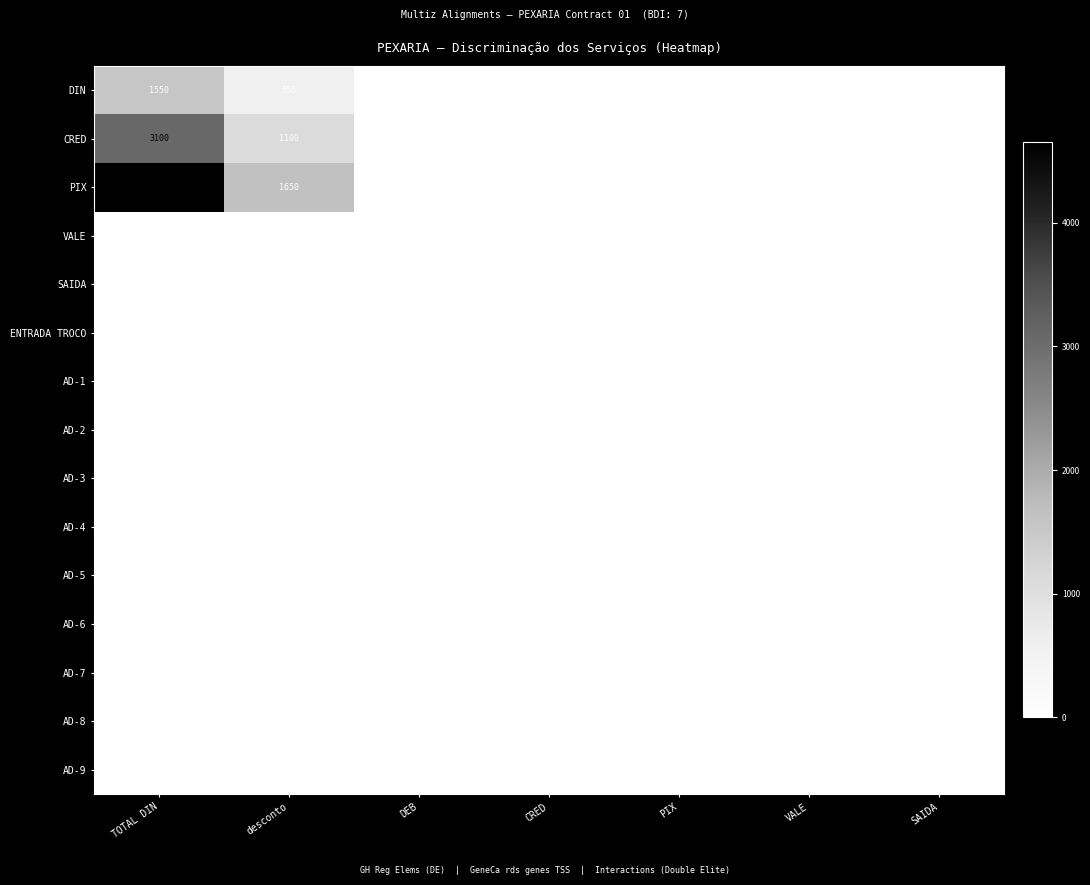

Rank the series by their maximum value, from highest to lowest.

PIX, CRED, DIN, VALE, SAIDA, ENTRADA TROCO, AD-1, AD-2, AD-3, AD-4, AD-5, AD-6, AD-7, AD-8, AD-9